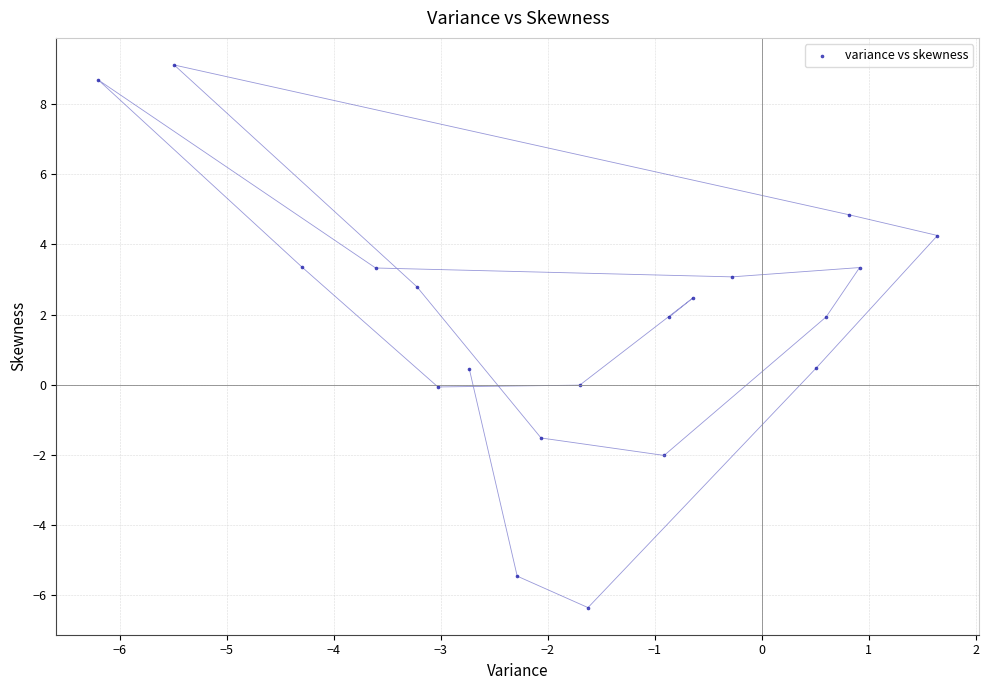

What is the range of Y values (max minus min)?

15.4